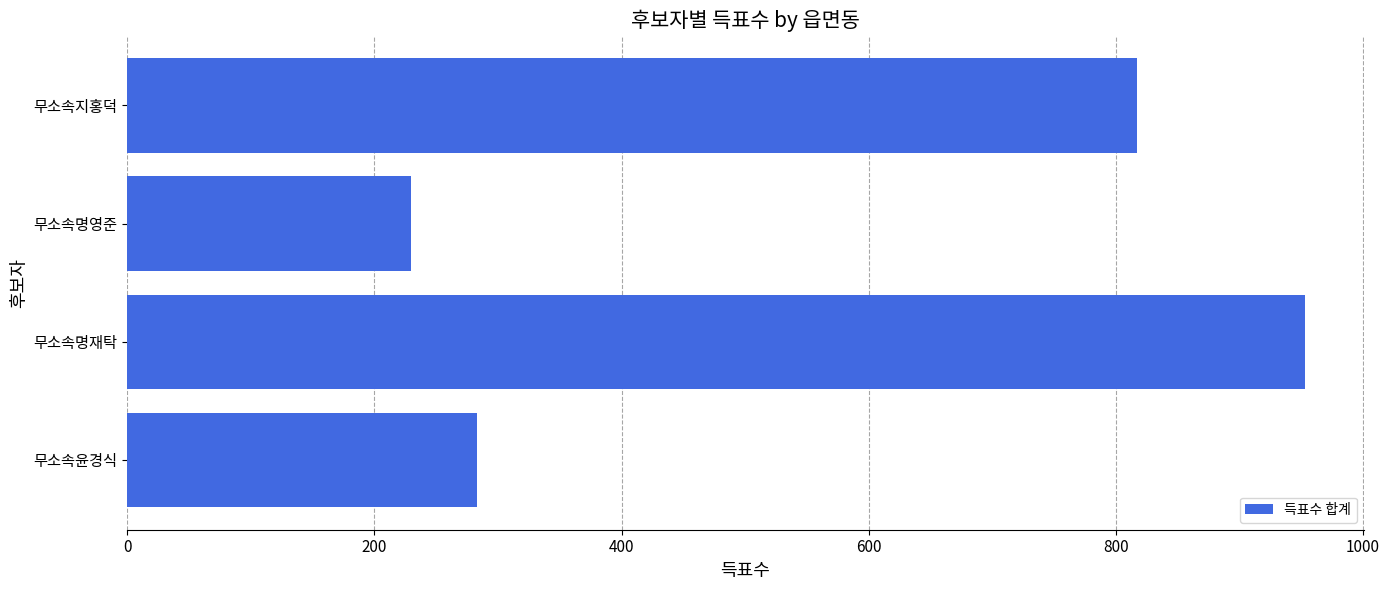

How many data points are less than 817?

2